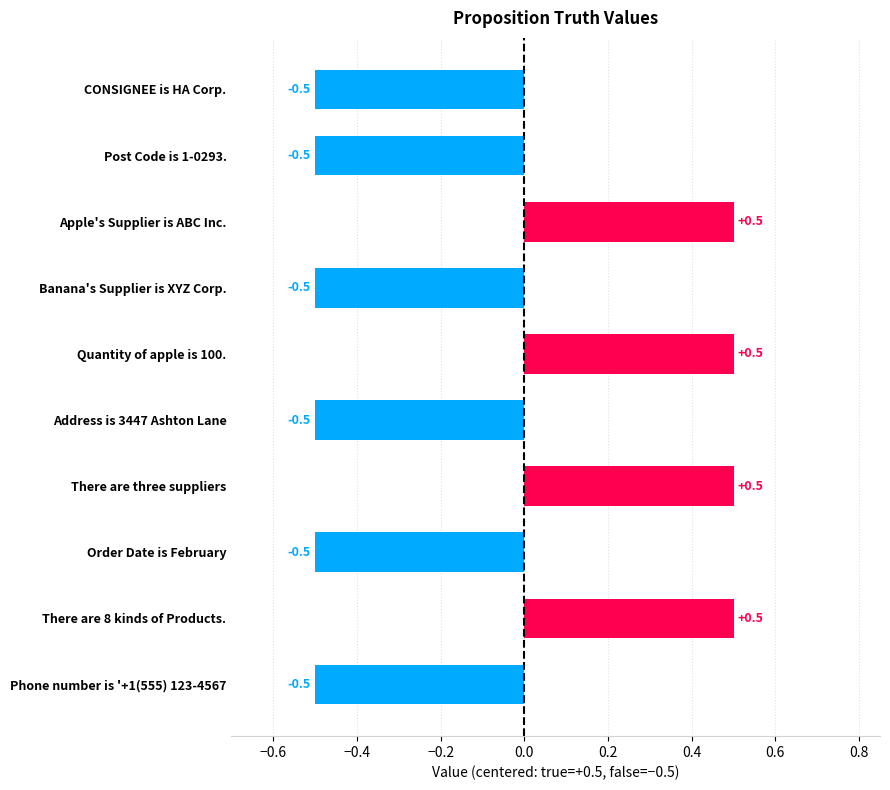

What position from the top is There are three suppliers?

7